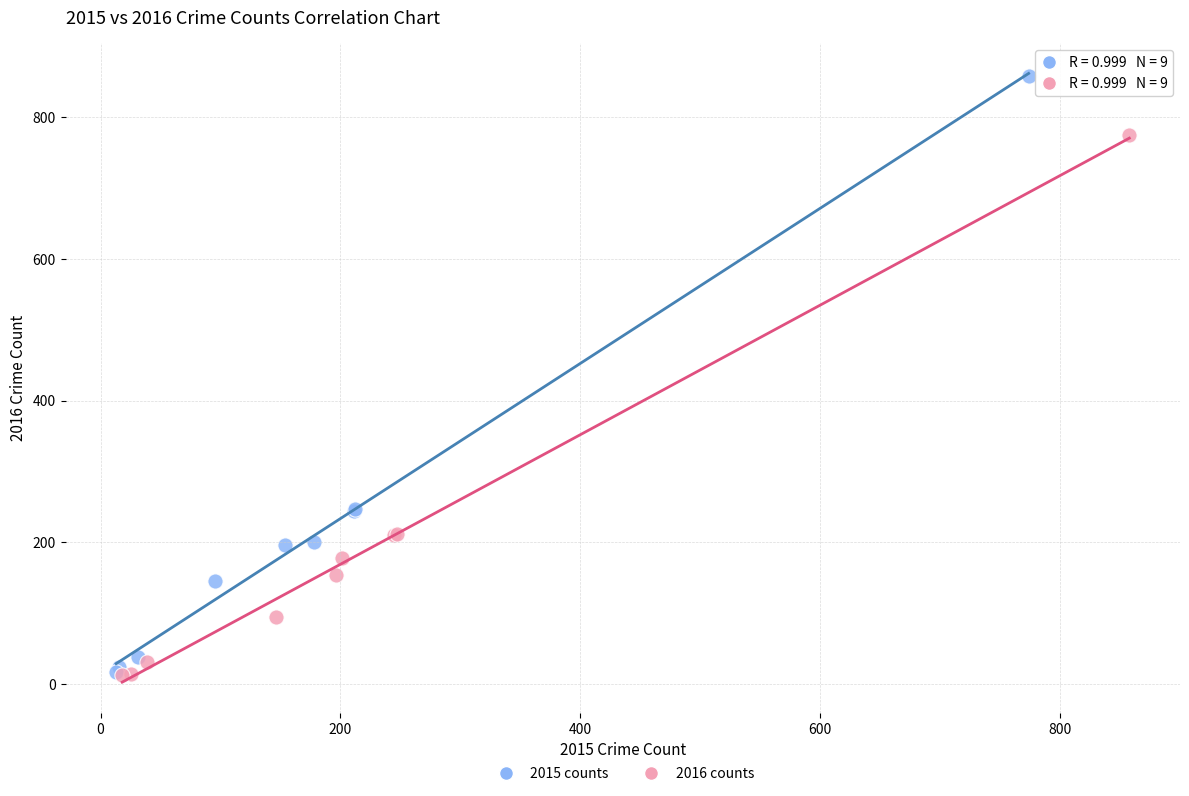

What are all the series names shown in the legend?

2015 counts, 2016 counts